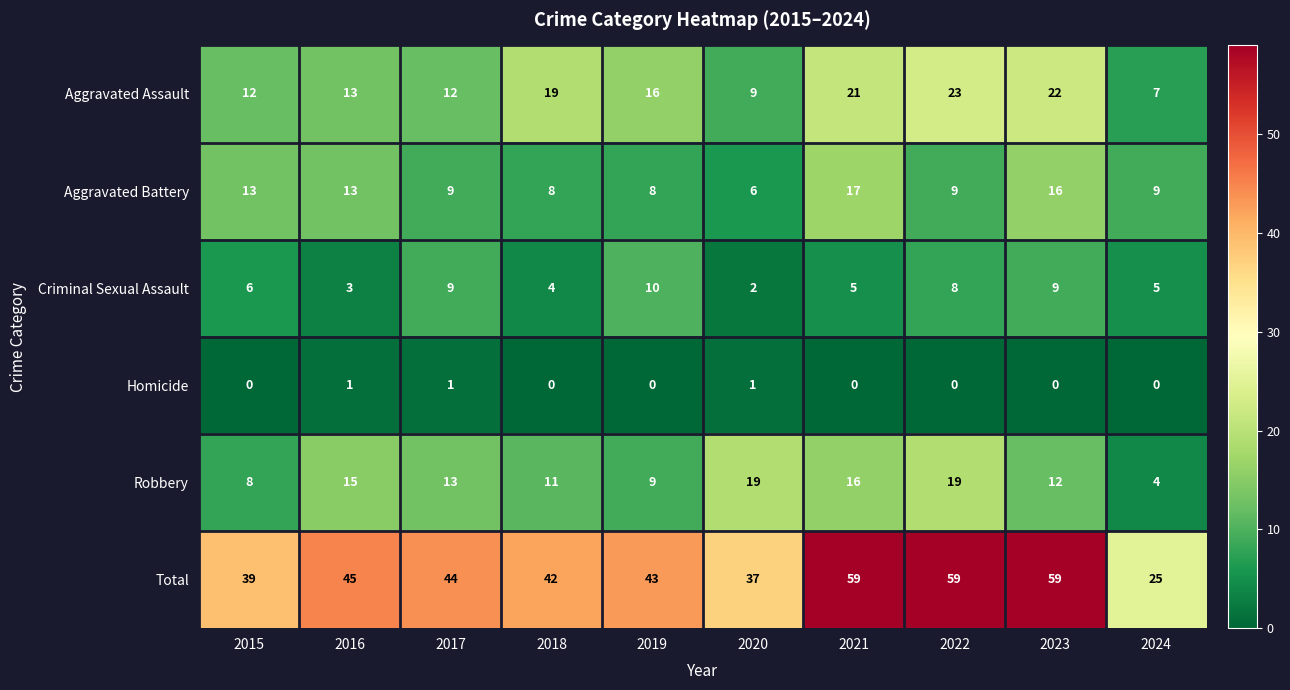

Rank the series at 2018 from lowest to highest value.

Homicide, Criminal Sexual Assault, Aggravated Battery, Robbery, Aggravated Assault, Total